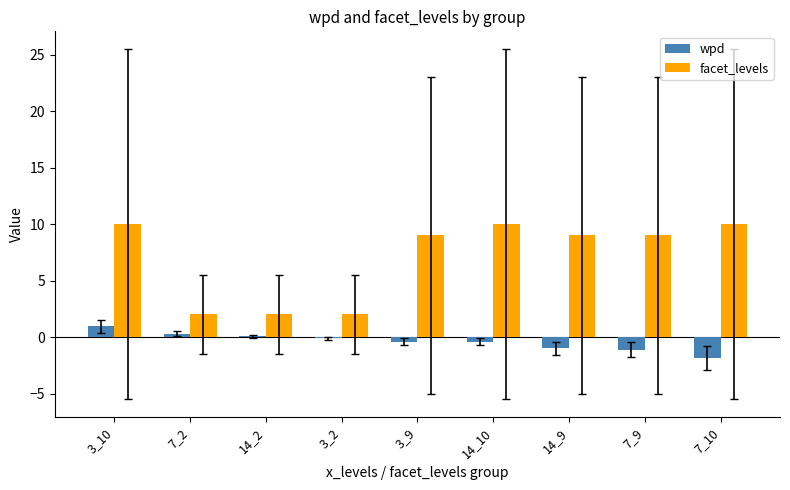

What is the average value of the facet_levels series?

7.0